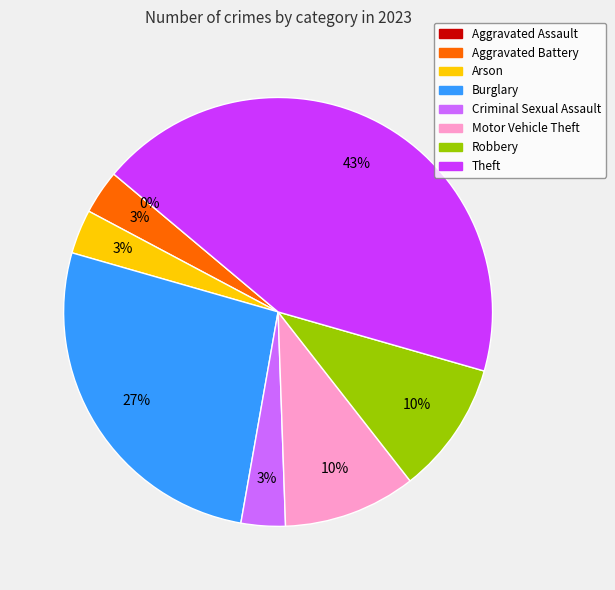

Is there a majority slice in this chart?

No